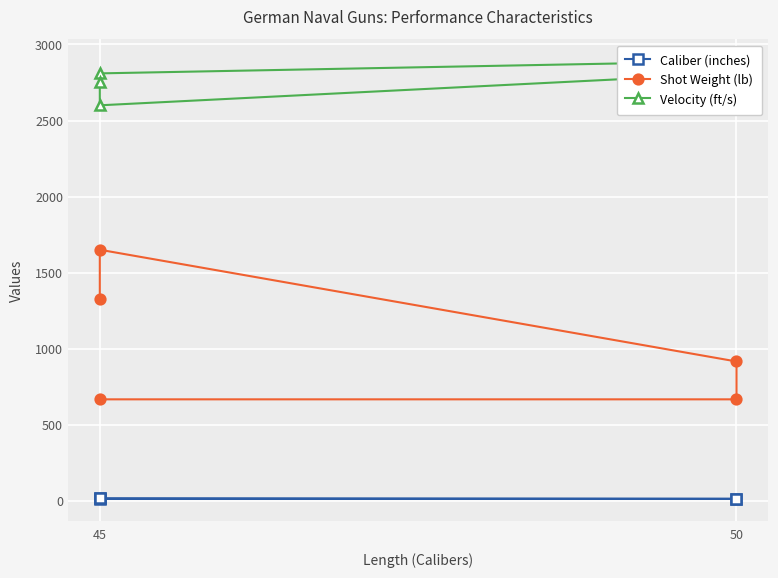

What are all the series names shown in the legend?

Caliber (inches), Shot Weight (lb), Velocity (ft/s)